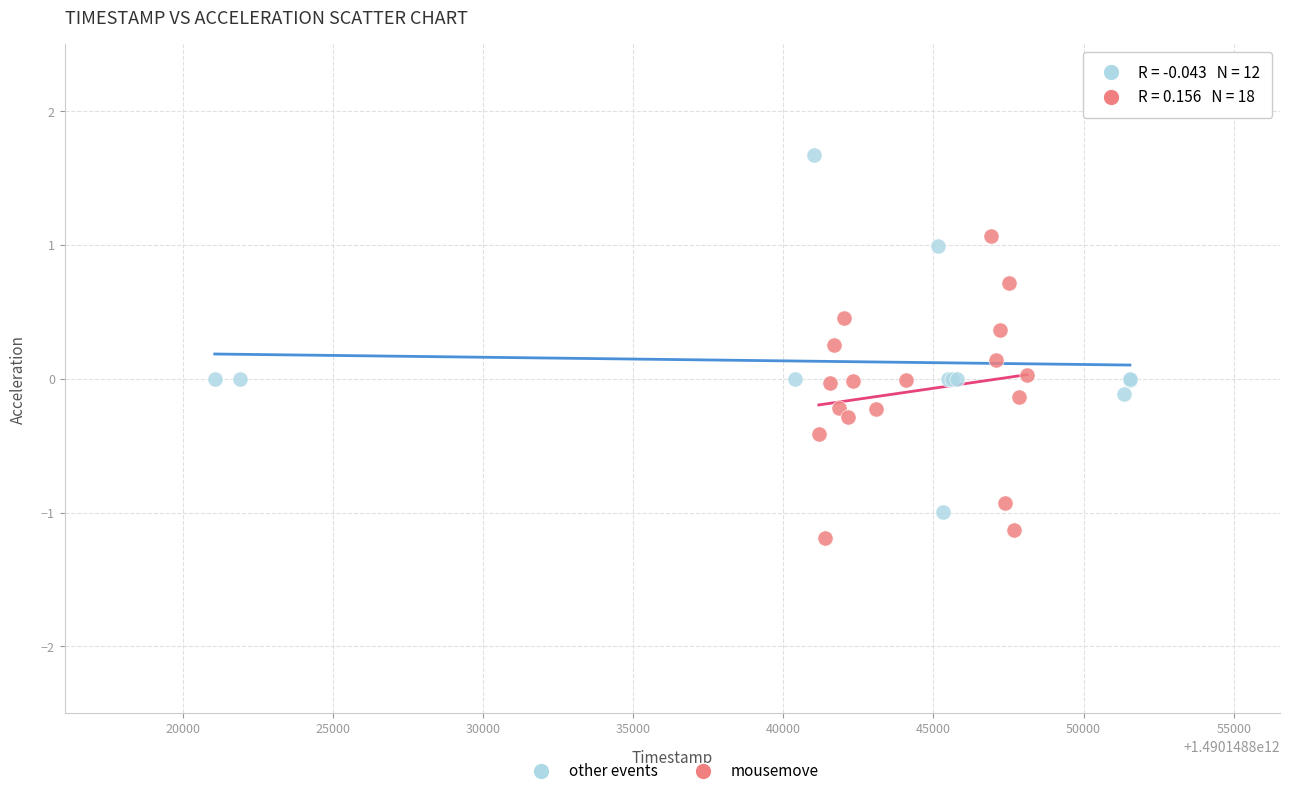

Which series contains the highest Y value?

other events